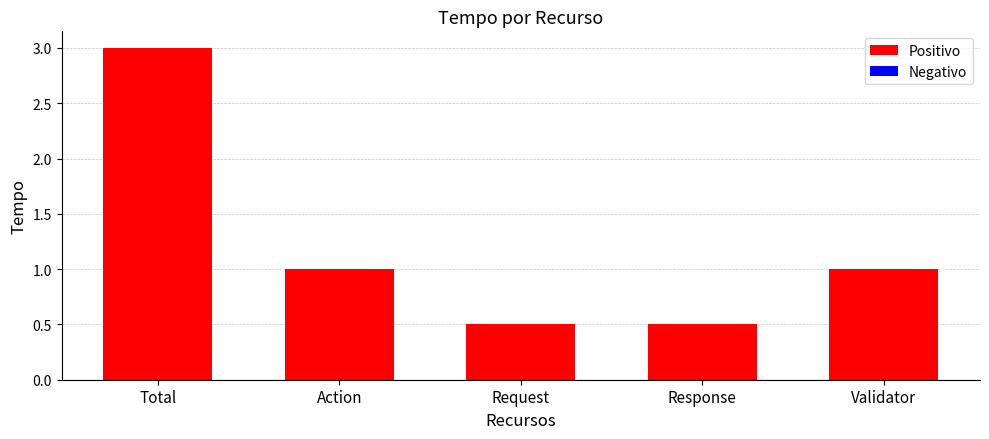

How many series are shown in this chart?

1